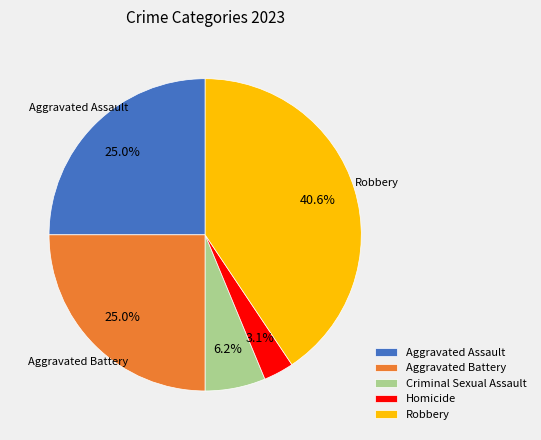

To the nearest percent, what is the combined percentage of Aggravated Assault and Robbery?

66%